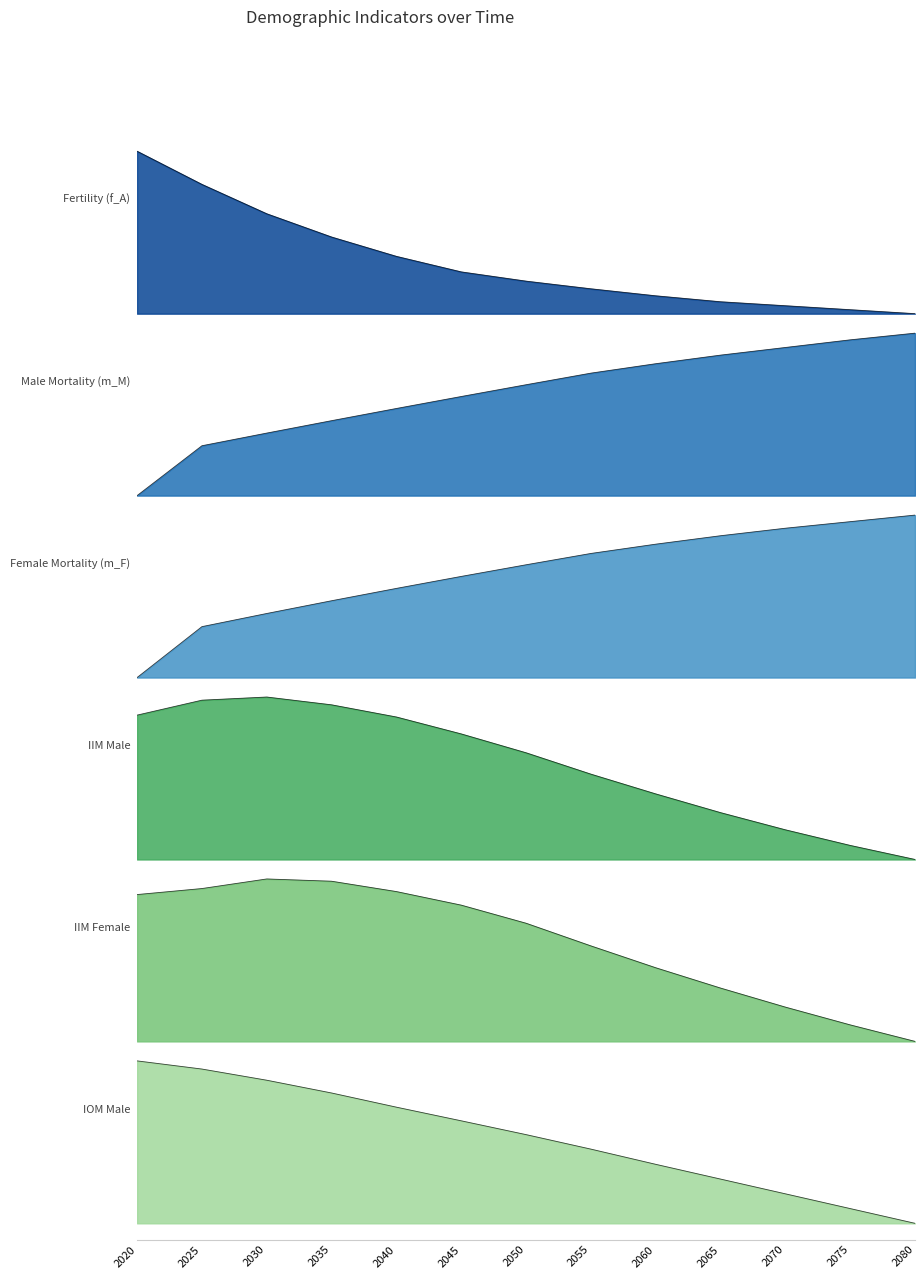

At how many categories does at least one series exceed 0?

13